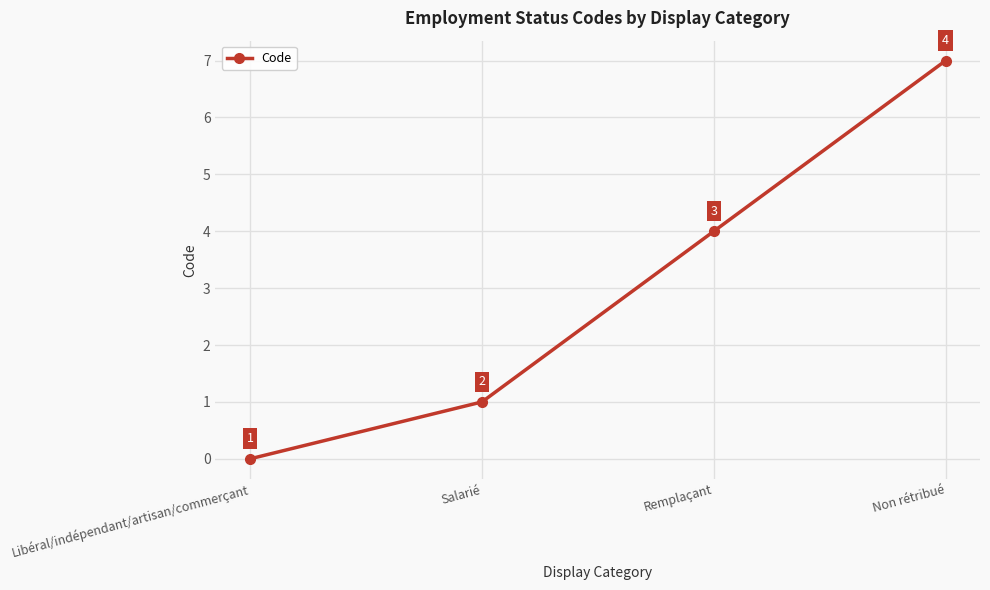

List the labels in order of value, largest first.

Non rétribué, Remplaçant, Salarié, Libéral/indépendant/artisan/commerçant